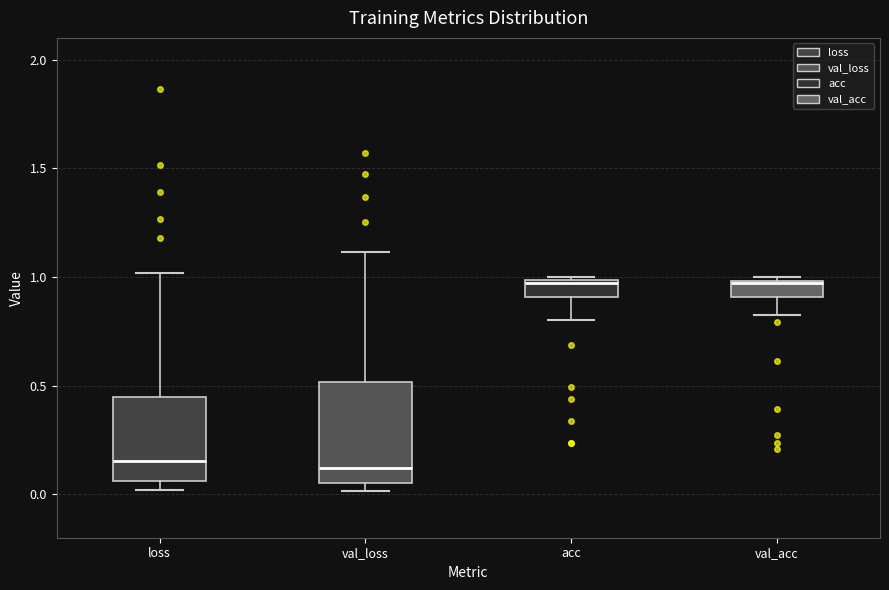

Where is the upper edge of the box for val_acc on the y-axis? The values are not printed on the chart, so give them approximately, as read against the axis.

1.00